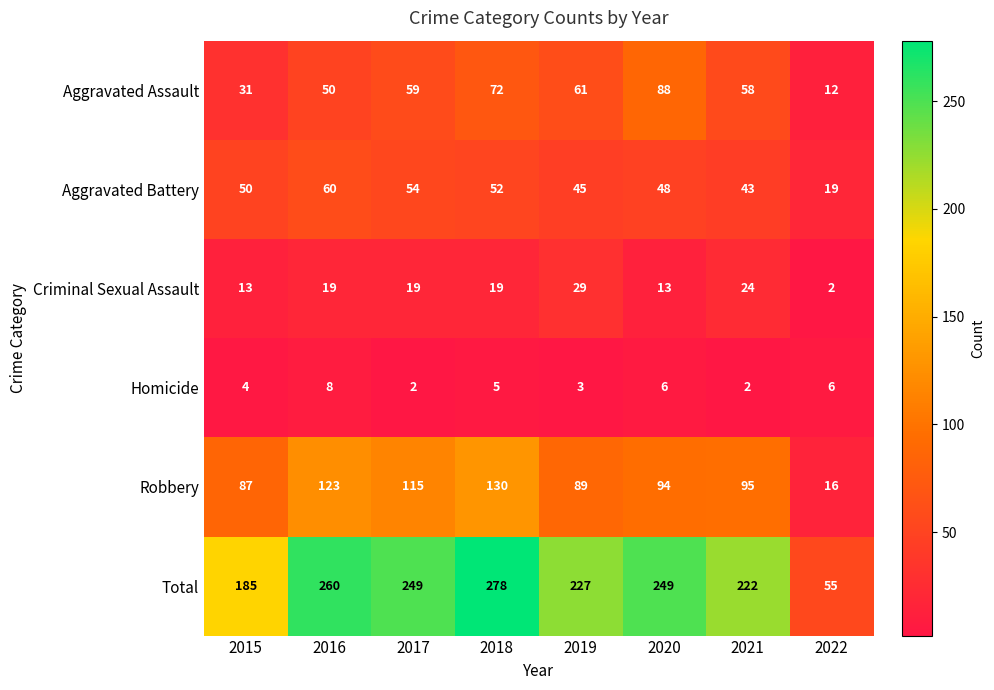

List the series in order of their peak value, lowest first.

Homicide, Criminal Sexual Assault, Aggravated Battery, Aggravated Assault, Robbery, Total